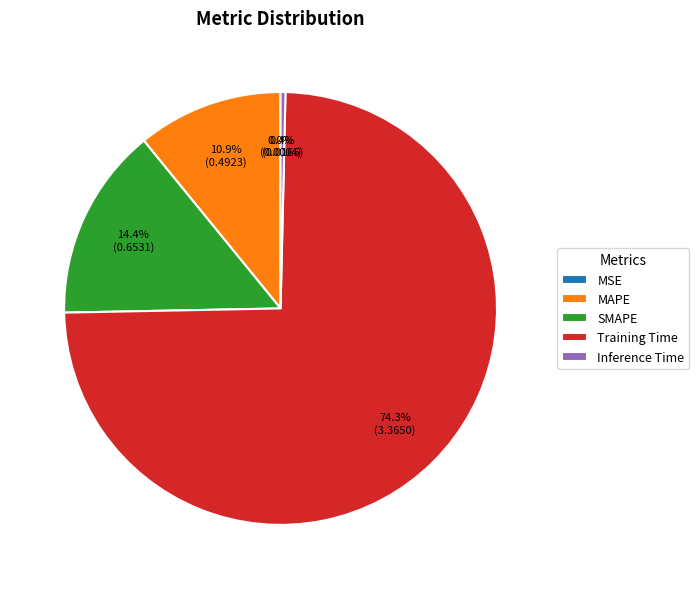

Which slice is the largest?

Training Time